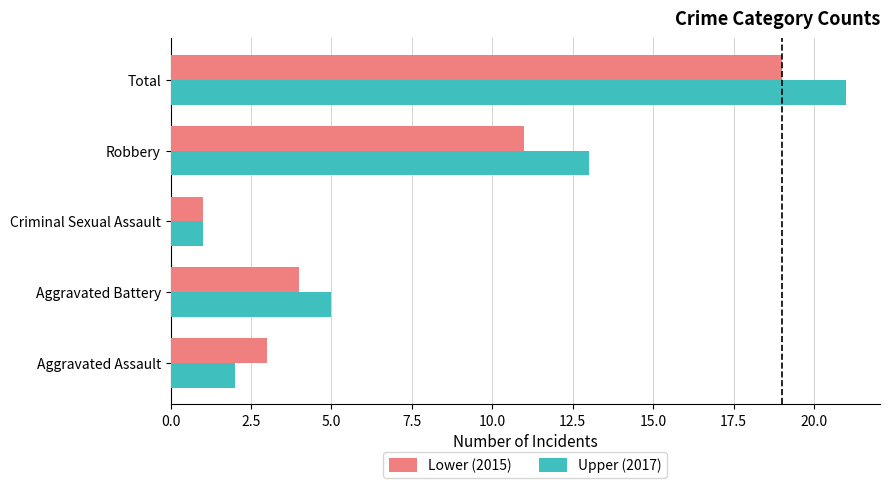

Count the number of categories in the chart.

5